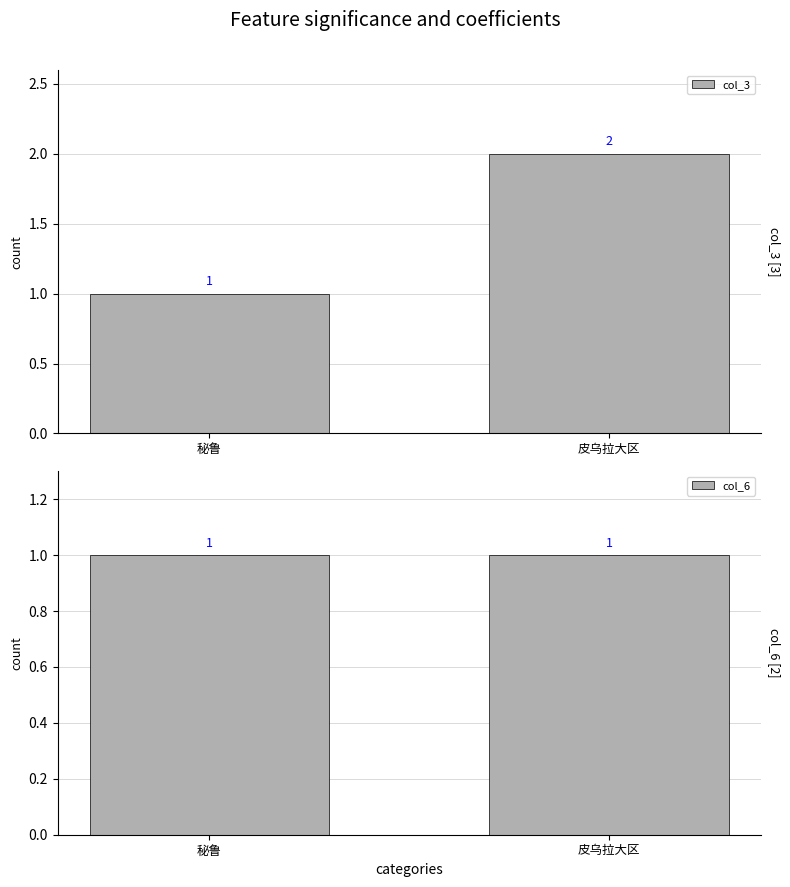

List the series in order of their overall mean, highest first.

col_3, col_6